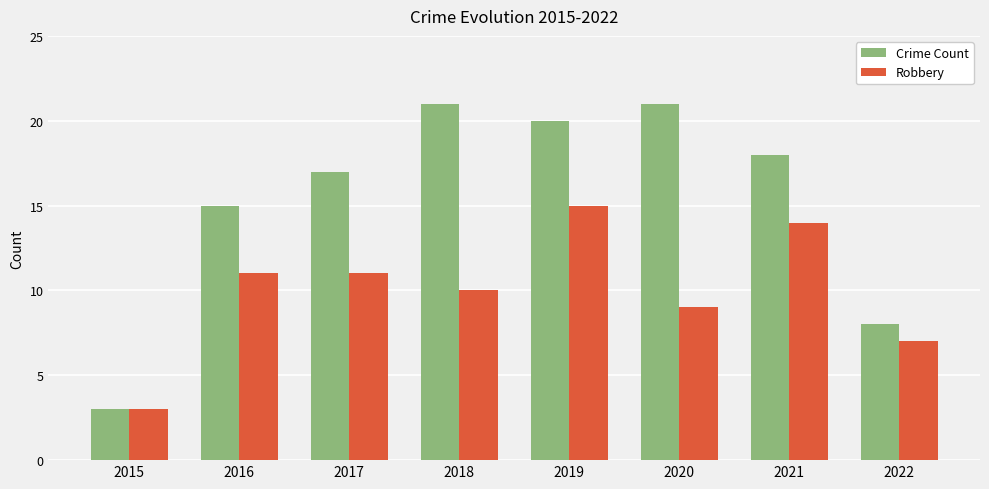

What is the average value of the Crime Count series?

15